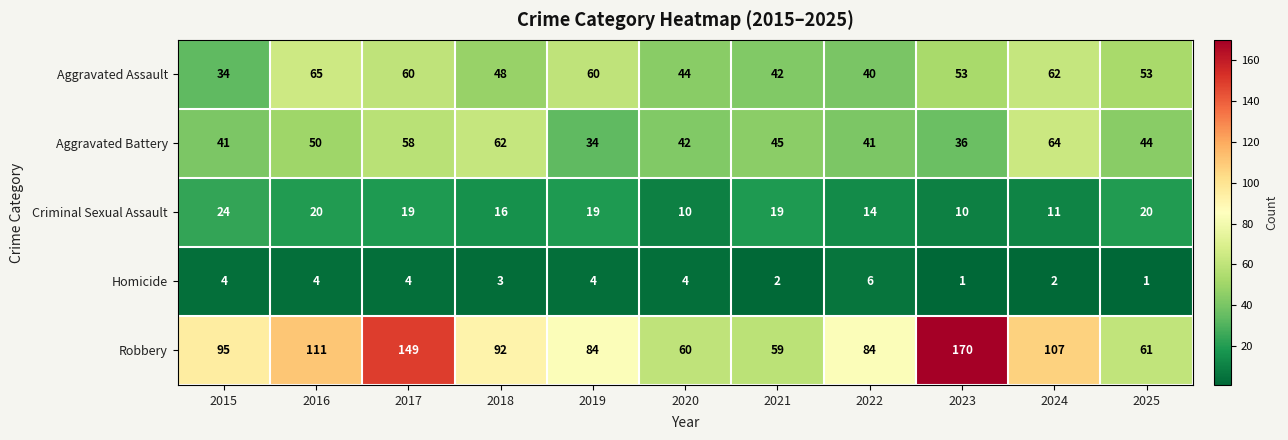

What is the total value across all series at 2025?

179